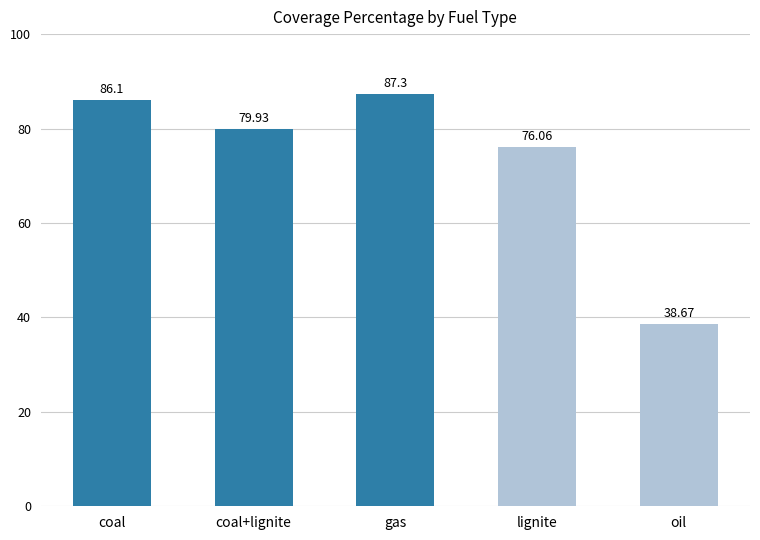

What is the sum of the values at lignite and oil?

114.7